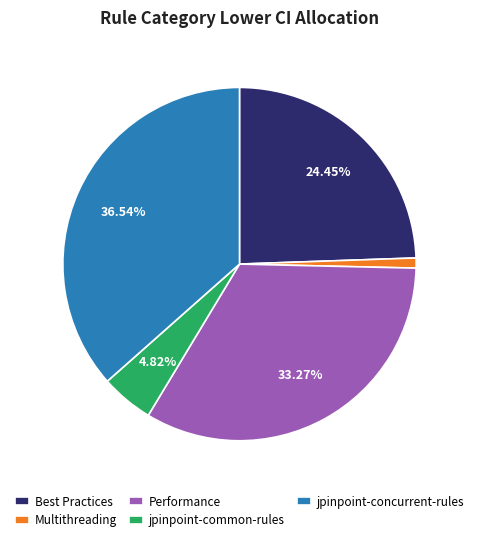

Count the number of slices in the pie.

5